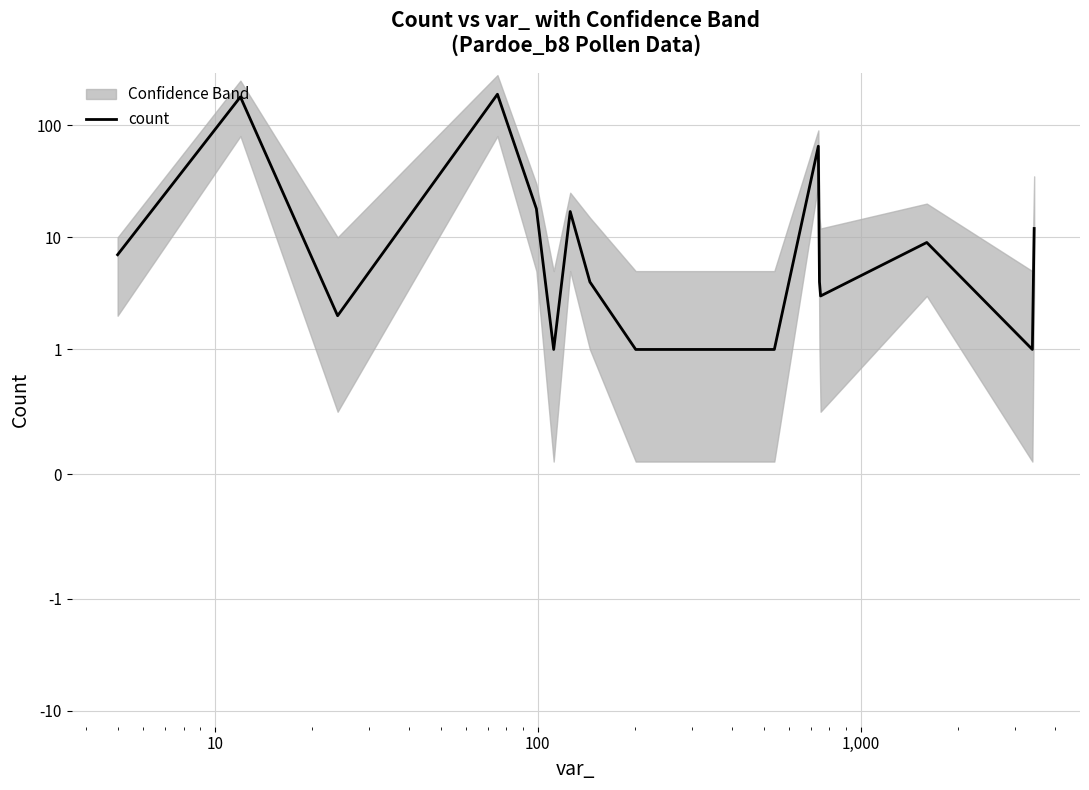

True or false: there are more than 2 points higher than both neighbors.

True